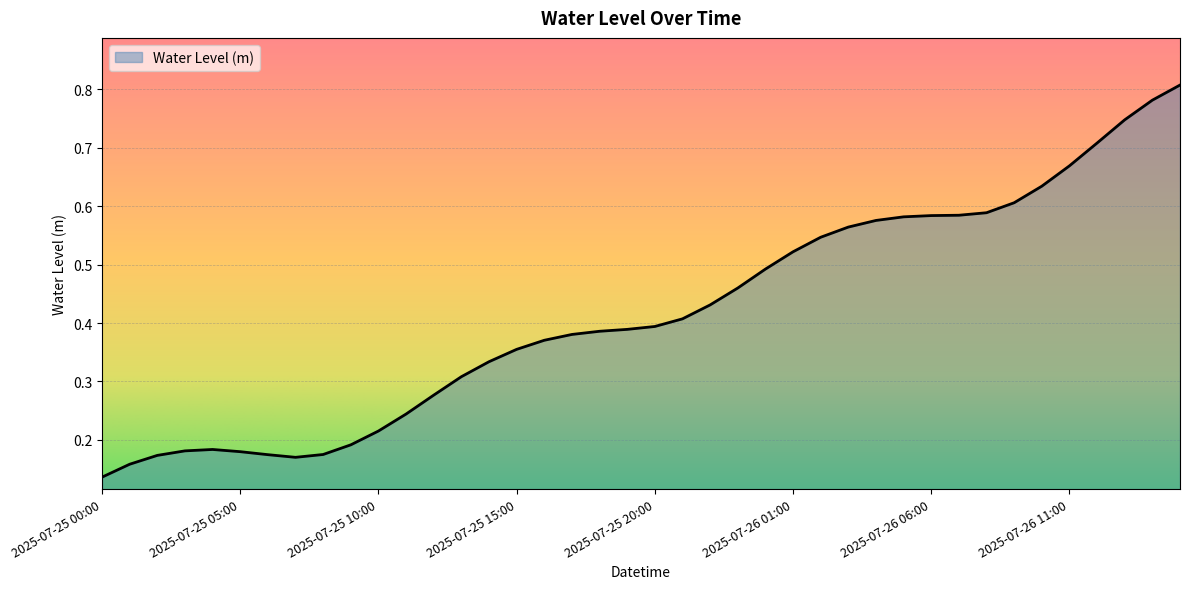

Does the chart have visible grid lines?

Yes